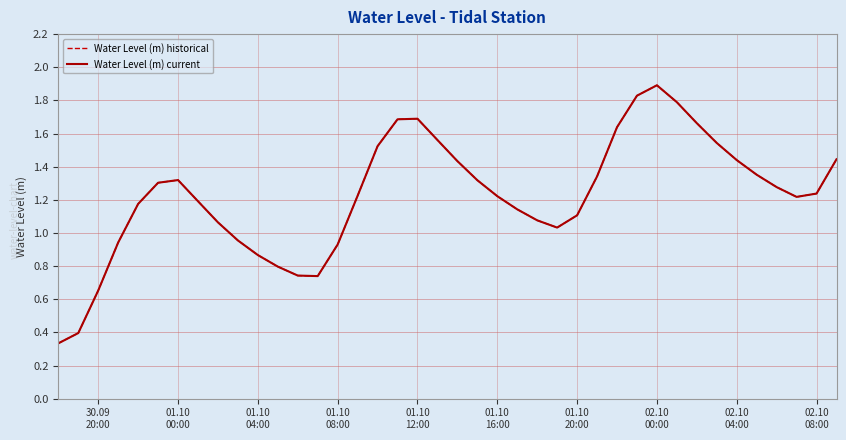

Which series has the largest total across all categories?

Water Level (m) historical